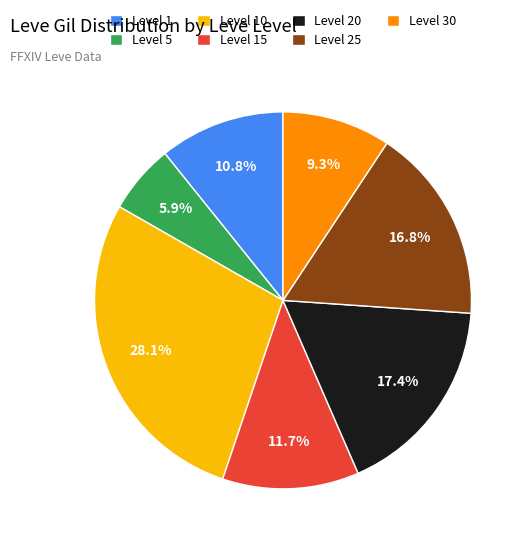

How many slices are in this pie chart?

7